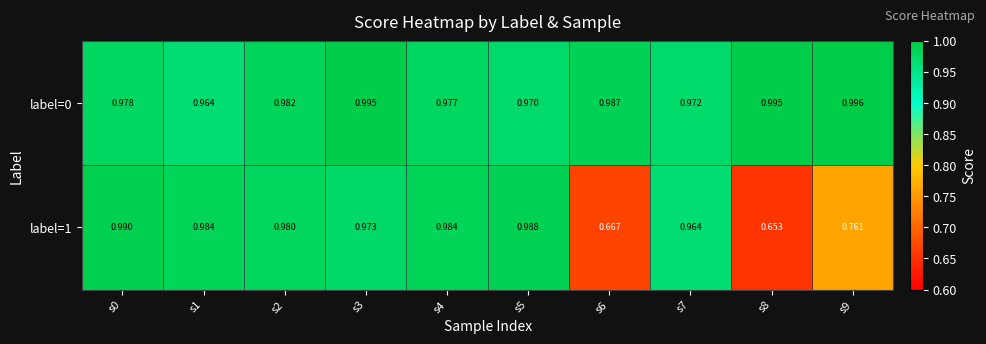

Is the value of label=1 at s8 greater than the value of label=0 at s9?

No